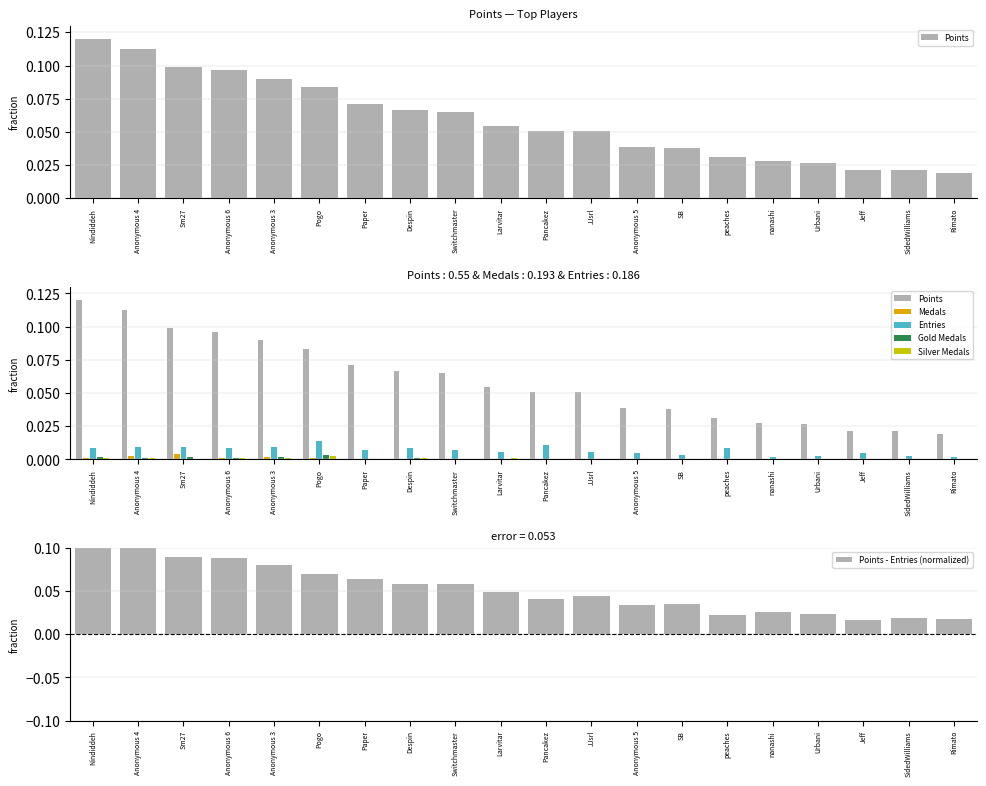

At which label does Gold Medals reach its peak?

Pogo